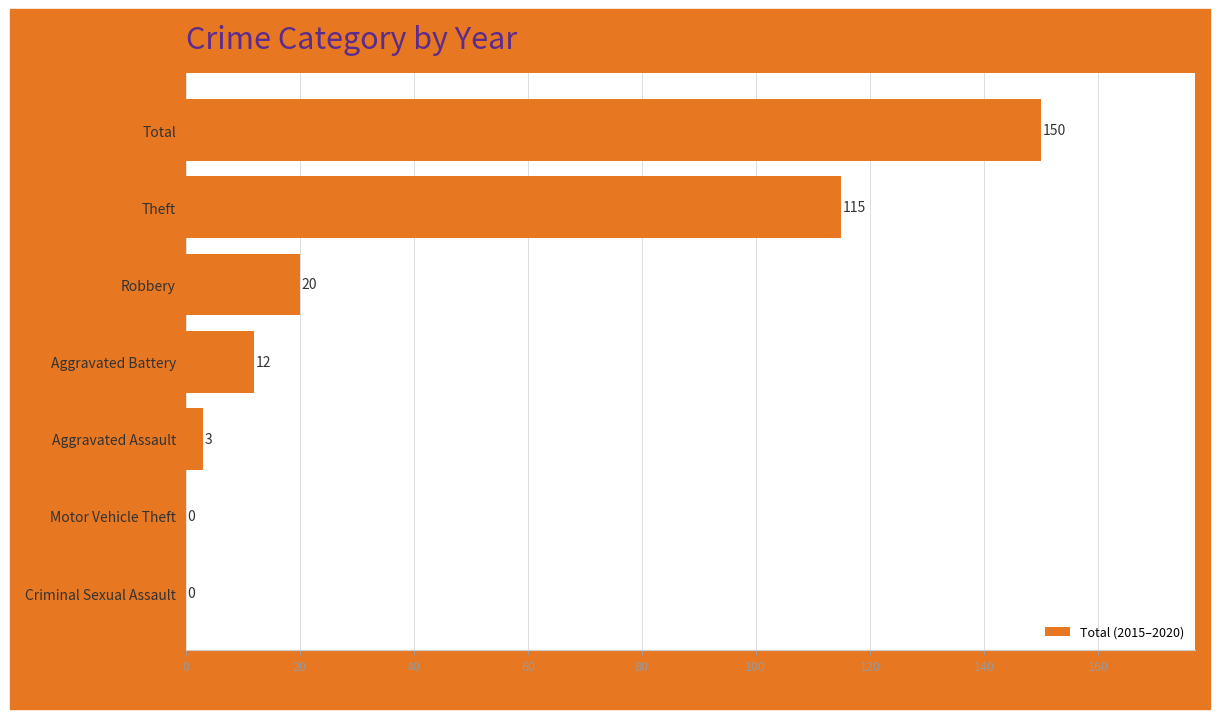

Is it true that the value at Total is 208?

False